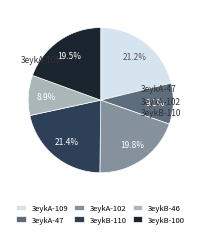

To the nearest percent, what portion does 3eykA-109 represent?

21%